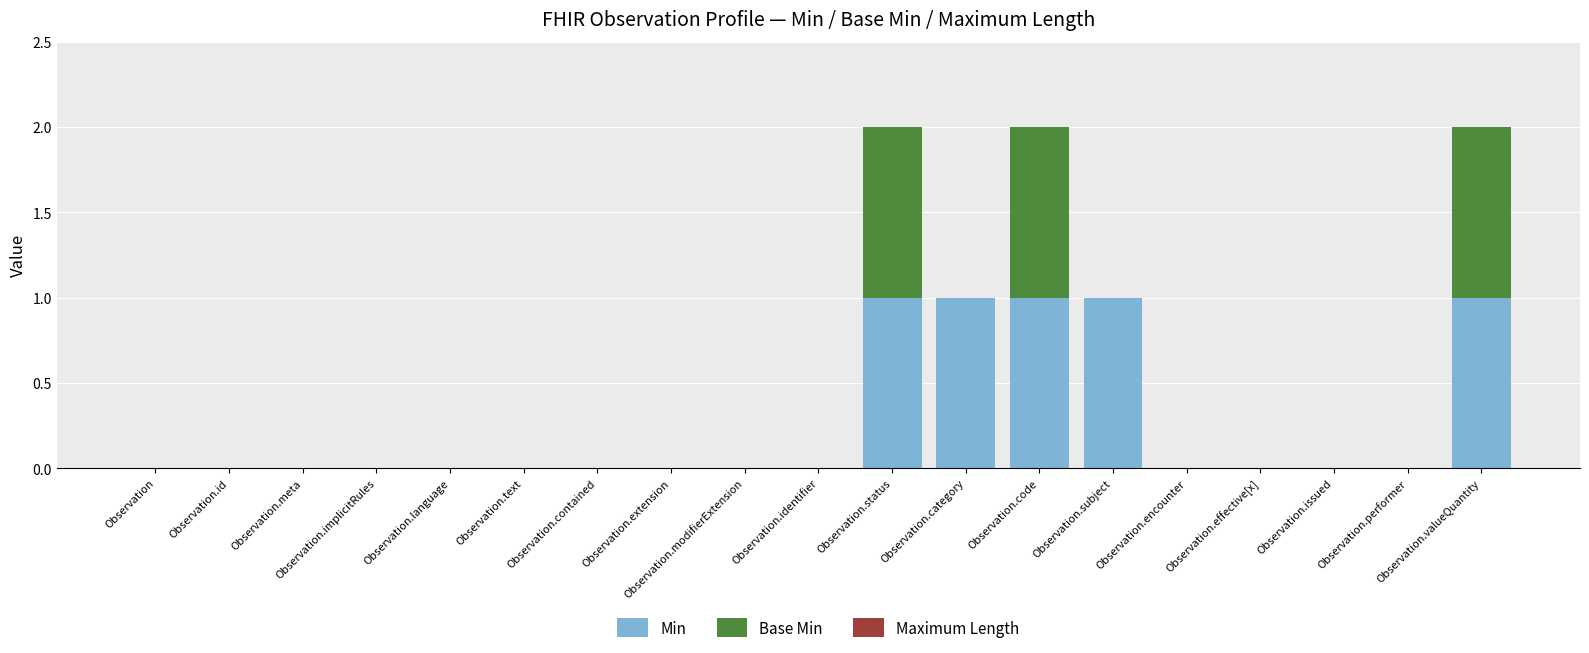

The value of Min at Observation.modifierExtension is 0. True or false?

True